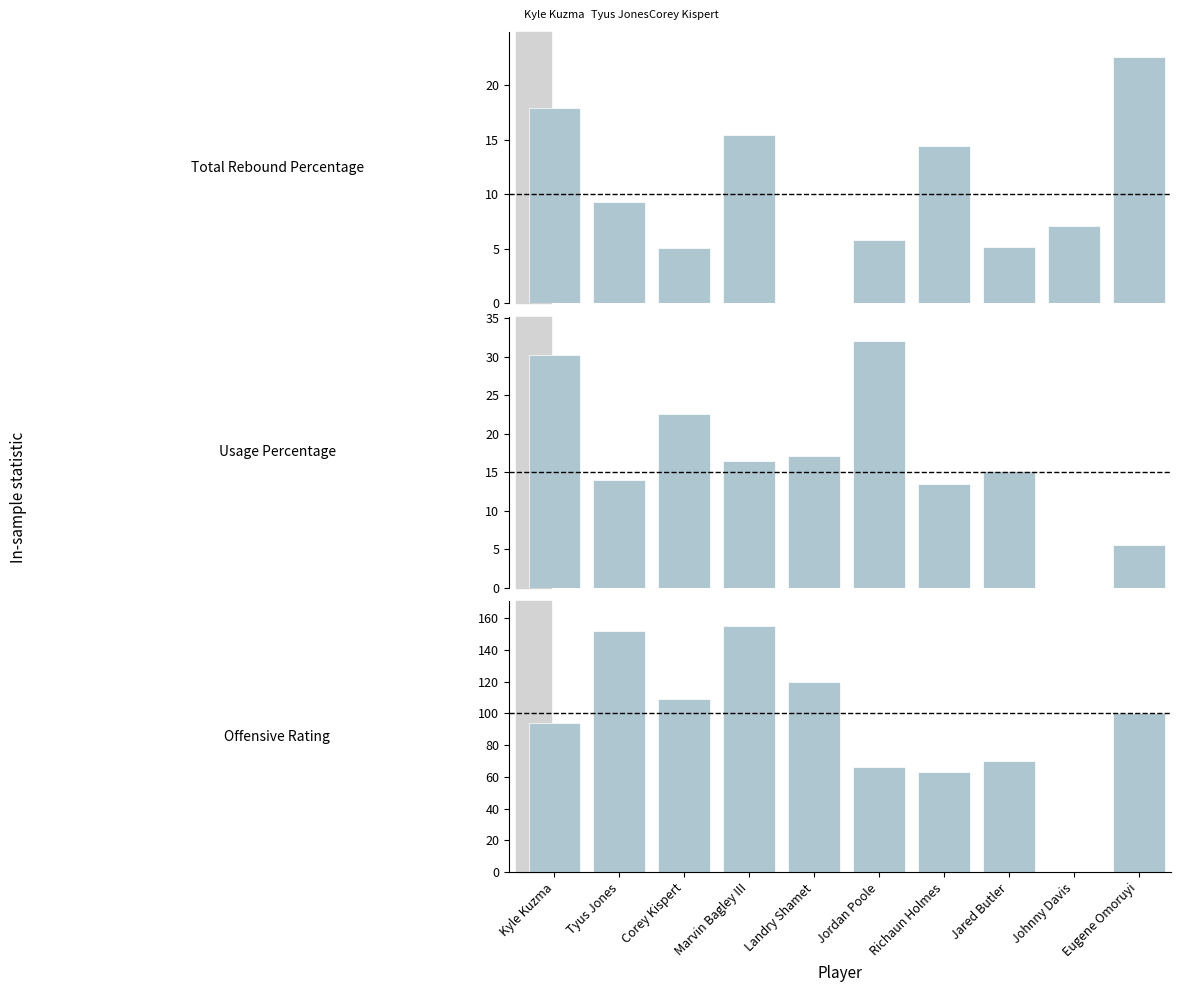

Reading right to left, transcribe all the data shown in this chart.

Total Rebound Percentage: Eugene Omoruyi=22.6	Johnny Davis=7.1	Jared Butler=5.2	Richaun Holmes=14.4	Jordan Poole=5.8	Landry Shamet=0.0	Marvin Bagley III=15.4	Corey Kispert=5.1	Tyus Jones=9.3	Kyle Kuzma=17.9
Usage Percentage: Eugene Omoruyi=5.5	Johnny Davis=0.0	Jared Butler=15.1	Richaun Holmes=13.5	Jordan Poole=32.0	Landry Shamet=17.1	Marvin Bagley III=16.5	Corey Kispert=22.6	Tyus Jones=14.0	Kyle Kuzma=30.2
Offensive Rating: Eugene Omoruyi=100.0	Johnny Davis=0.0	Jared Butler=70.0	Richaun Holmes=63.0	Jordan Poole=66.0	Landry Shamet=120.0	Marvin Bagley III=155.0	Corey Kispert=109.0	Tyus Jones=152.0	Kyle Kuzma=94.0